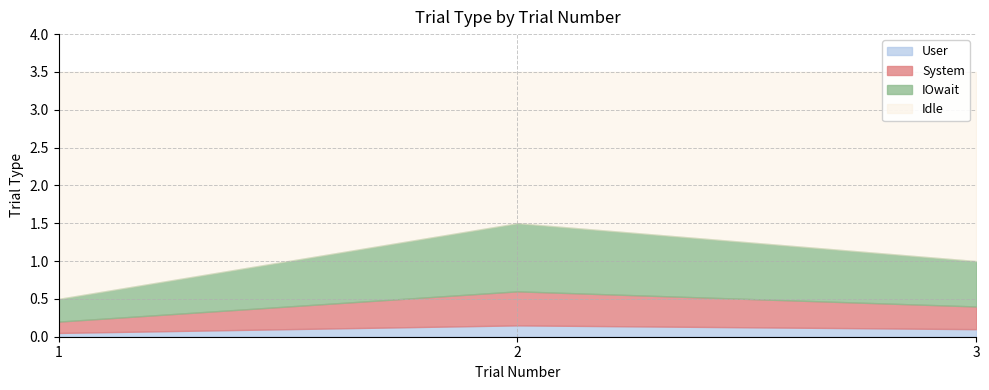

What is the total value across all series at 3?

3.5